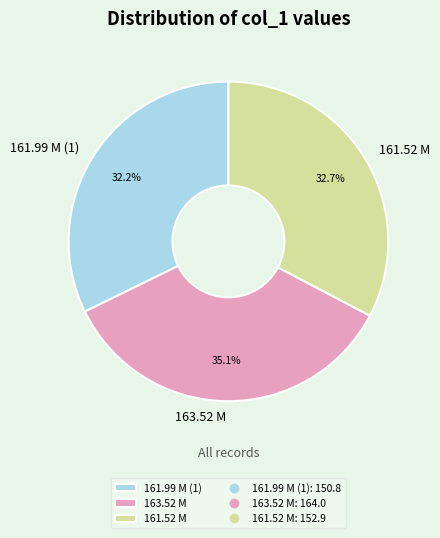

What percentage is NOT represented by 161.99 M (1)?

67.8%